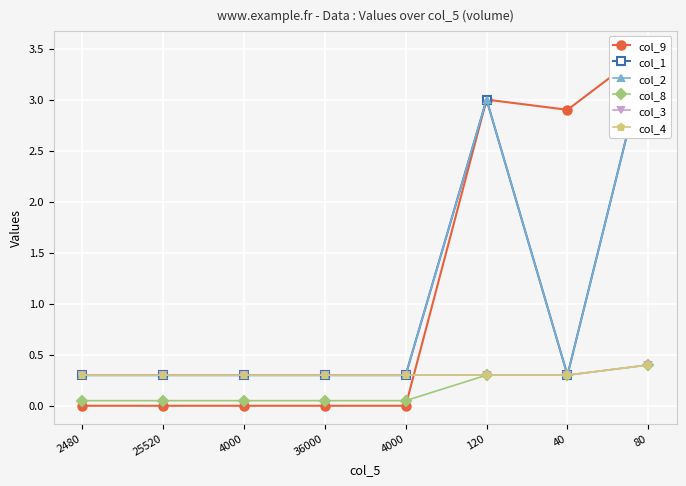

True or false: col_2 and col_9 intersect in this chart.

False